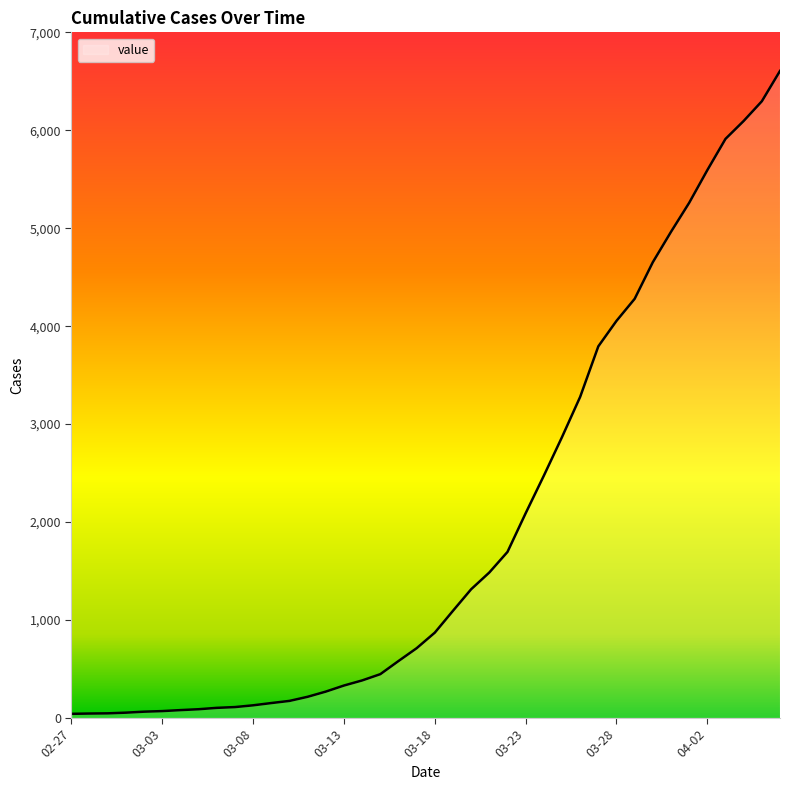

What is the difference between the maximum and minimum values?

6564